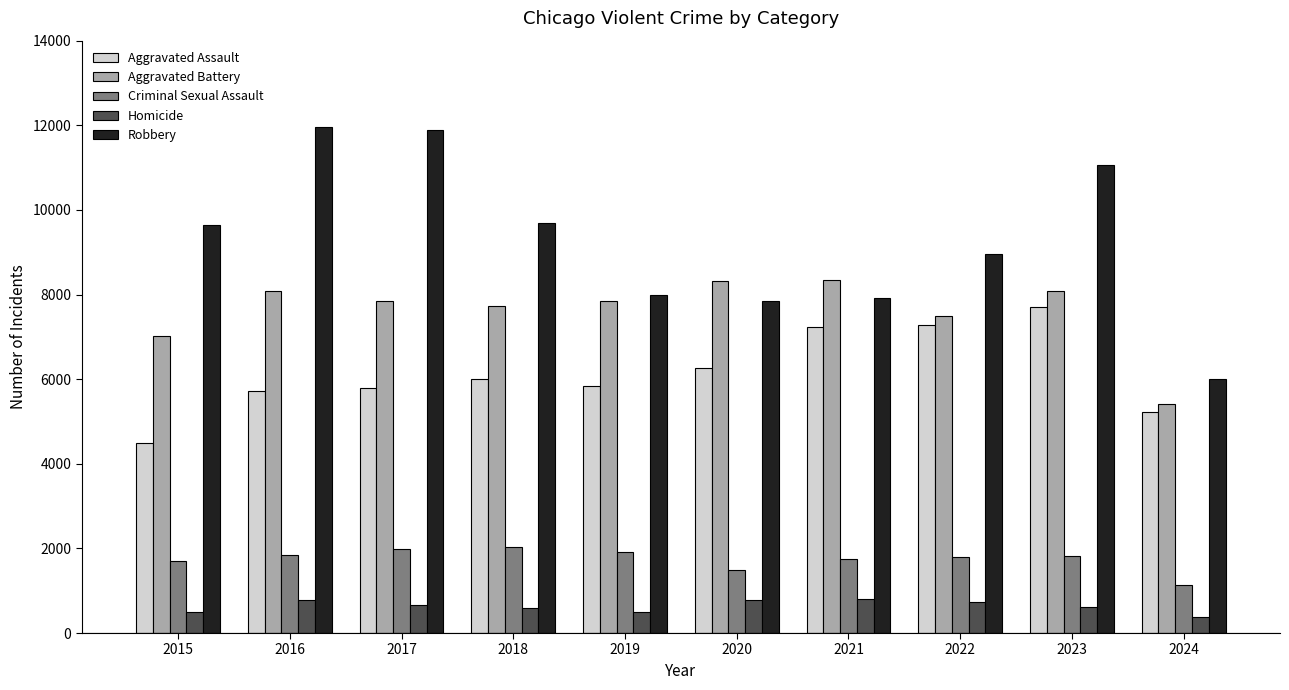

List the series in order of their peak value, highest first.

Robbery, Aggravated Battery, Aggravated Assault, Criminal Sexual Assault, Homicide